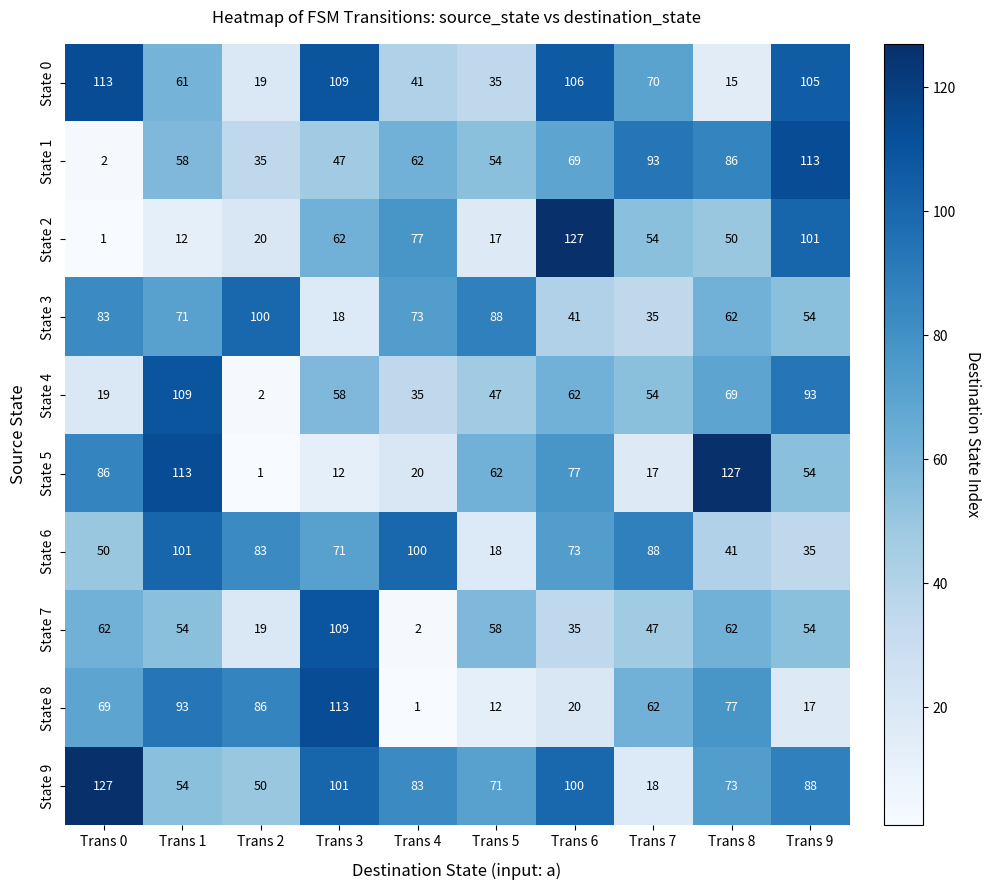

At which label does State 6 first exceed 73?

Trans 1